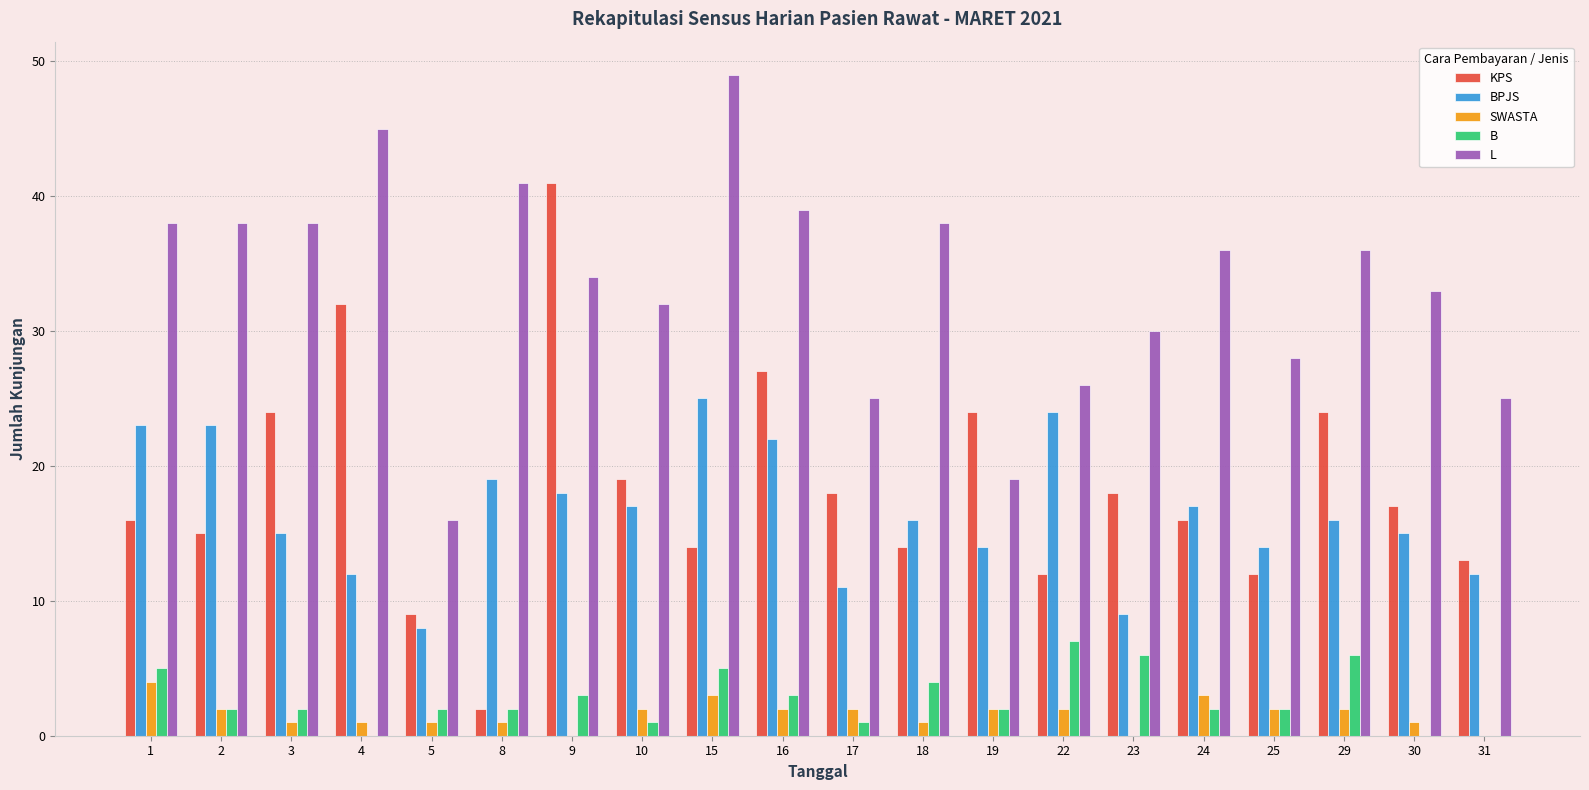

The L series shows 54 at 10. True or false?

False